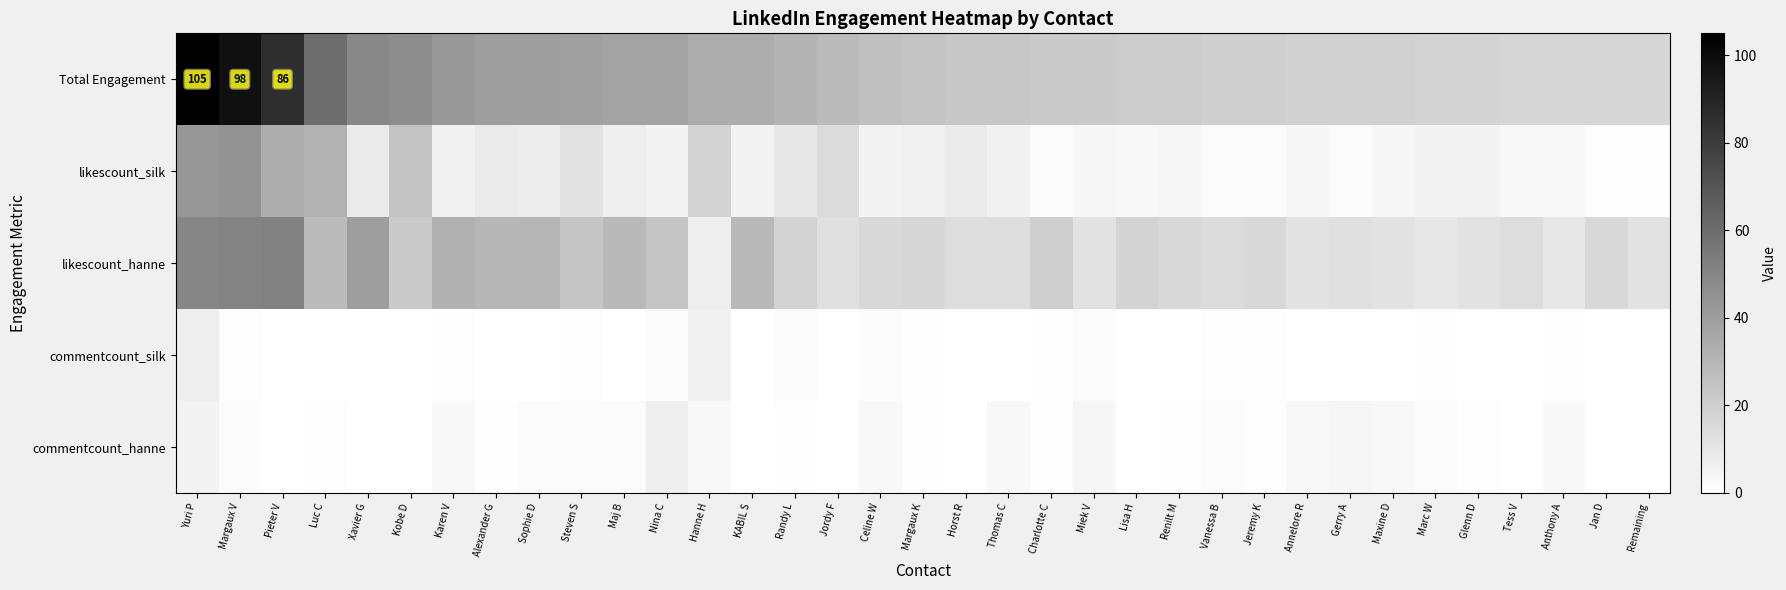

What is the greatest value displayed?

105